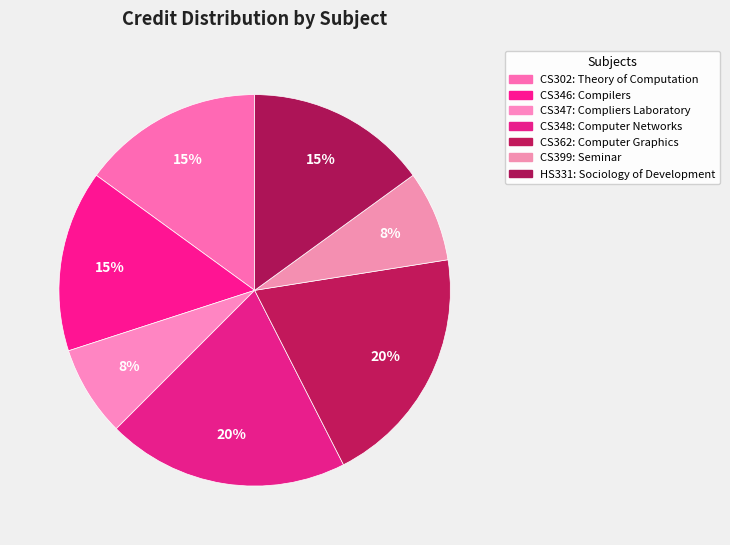

How many slices are in this pie chart?

7